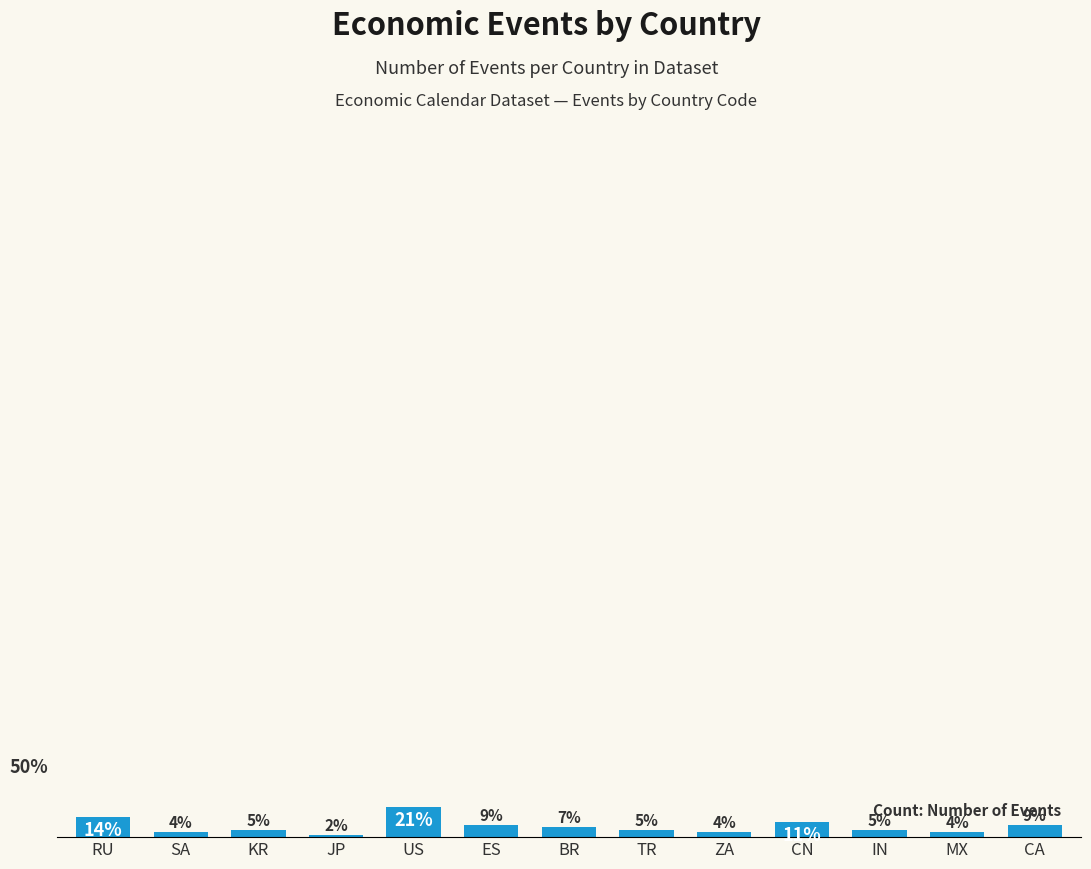

Does the chart contain any negative values?

No